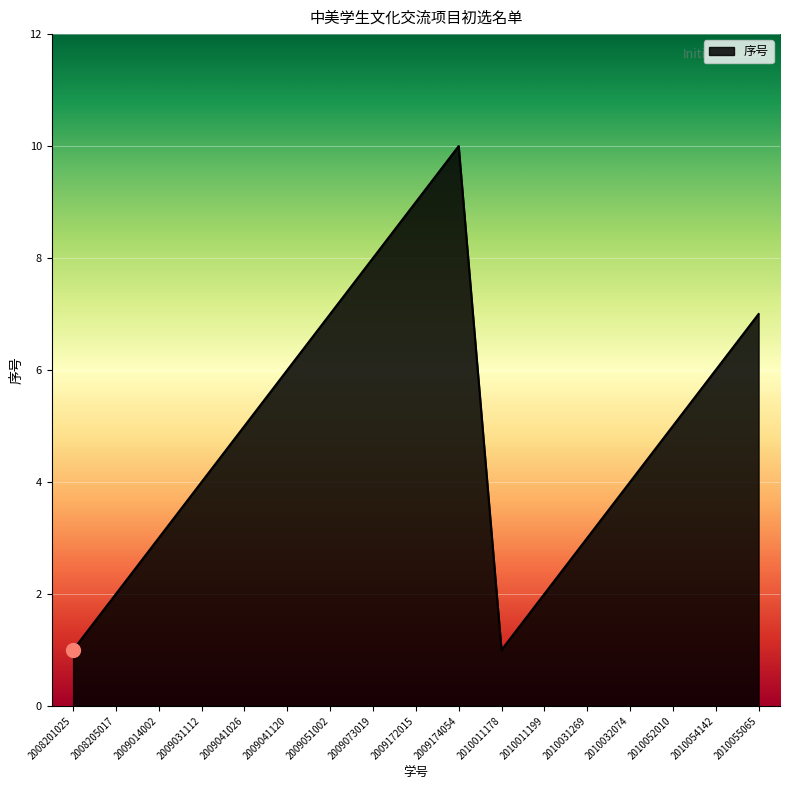

What is the minimum value shown in the chart?

1